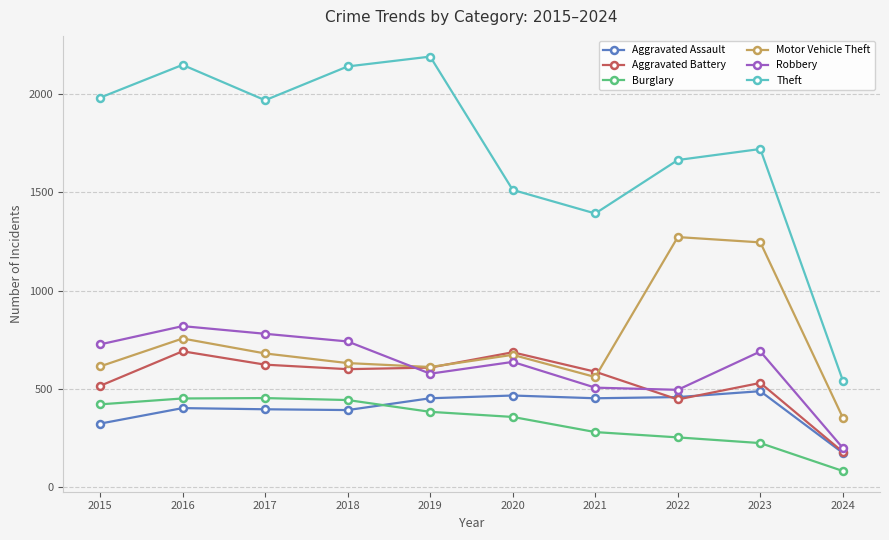

Where is the first local maximum for Aggravated Battery?

2016